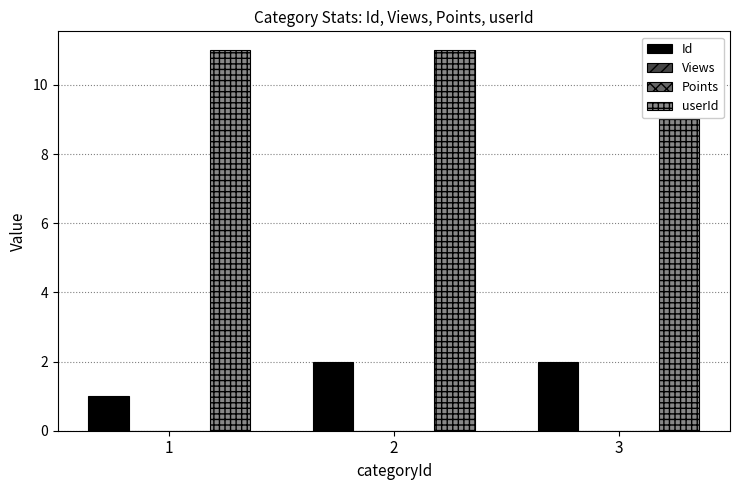

What is the value of the userId bar at the 1st from the left?

11